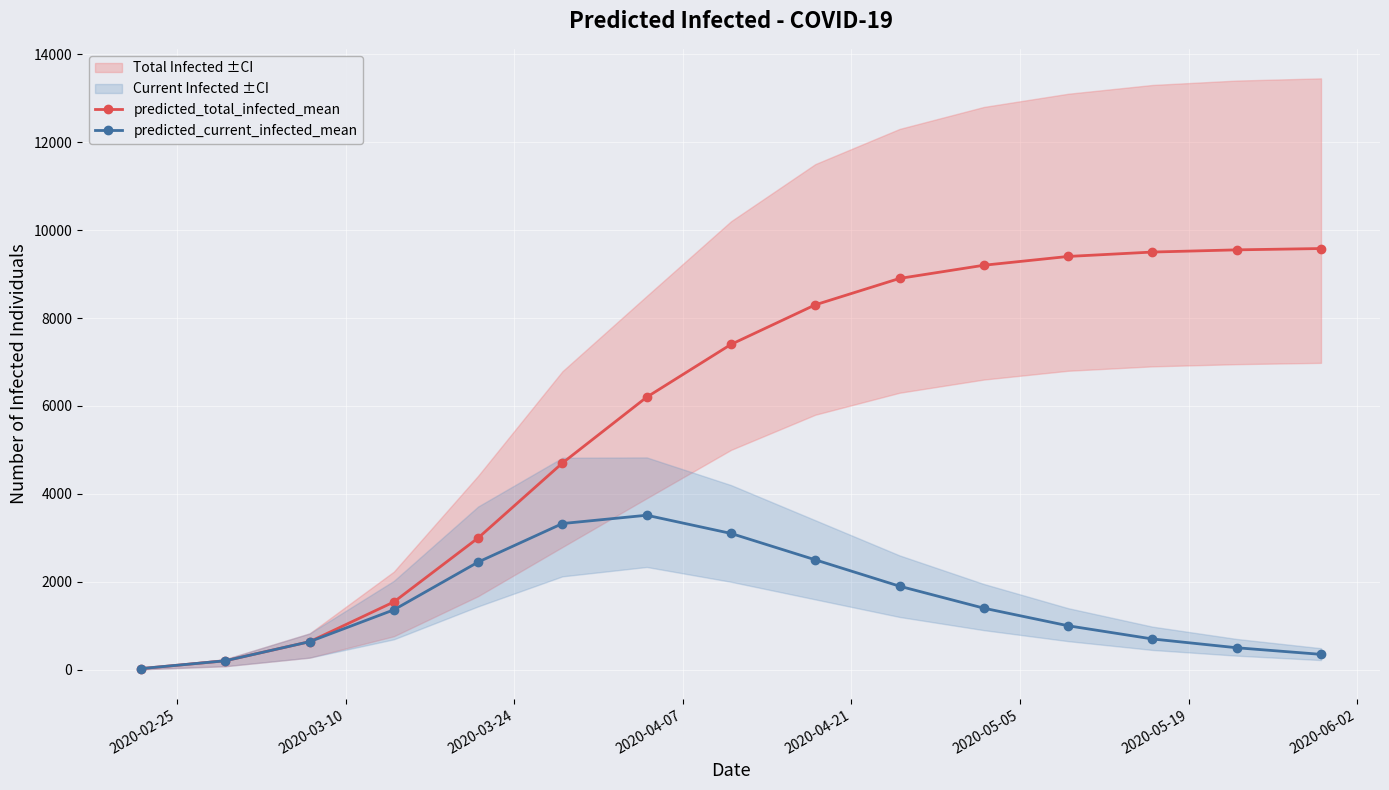

How many values in the predicted_current_infected_mean series are below 1363?

7